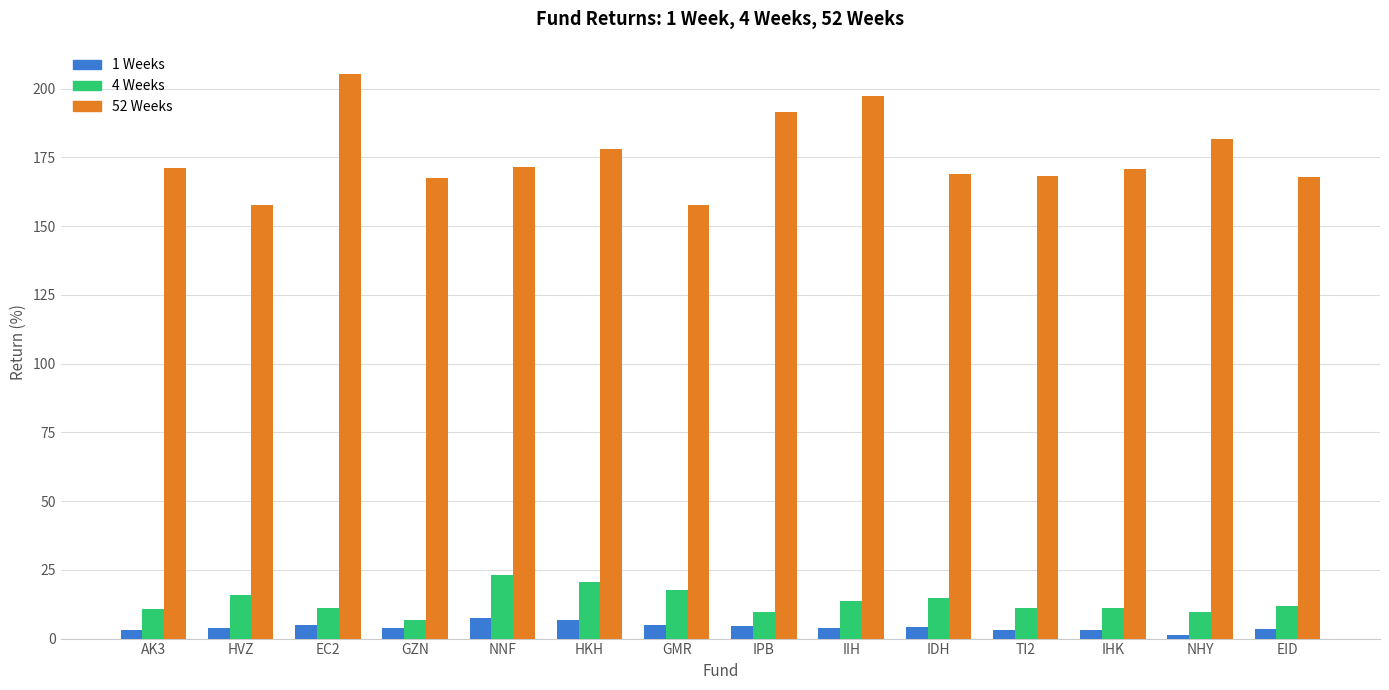

What is the label of the 10th bar from the left?

IDH